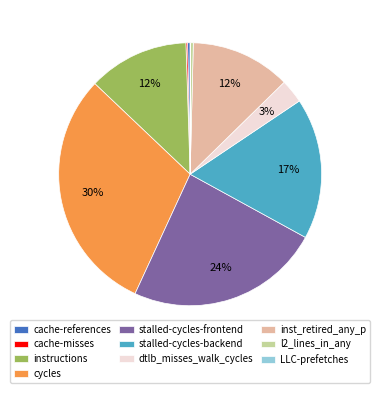

Which slice is the largest?

cycles